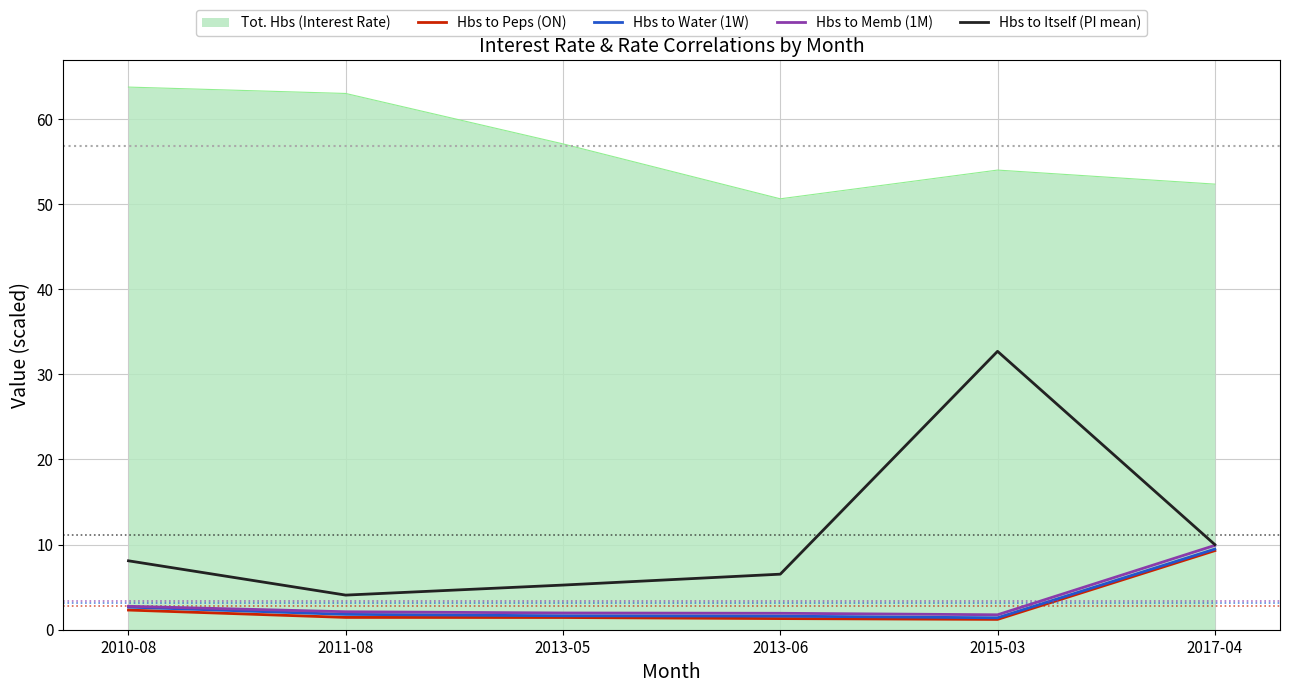

True or false: Hbs to Peps (ON) and Hbs to Water (1W) cross at least once.

False